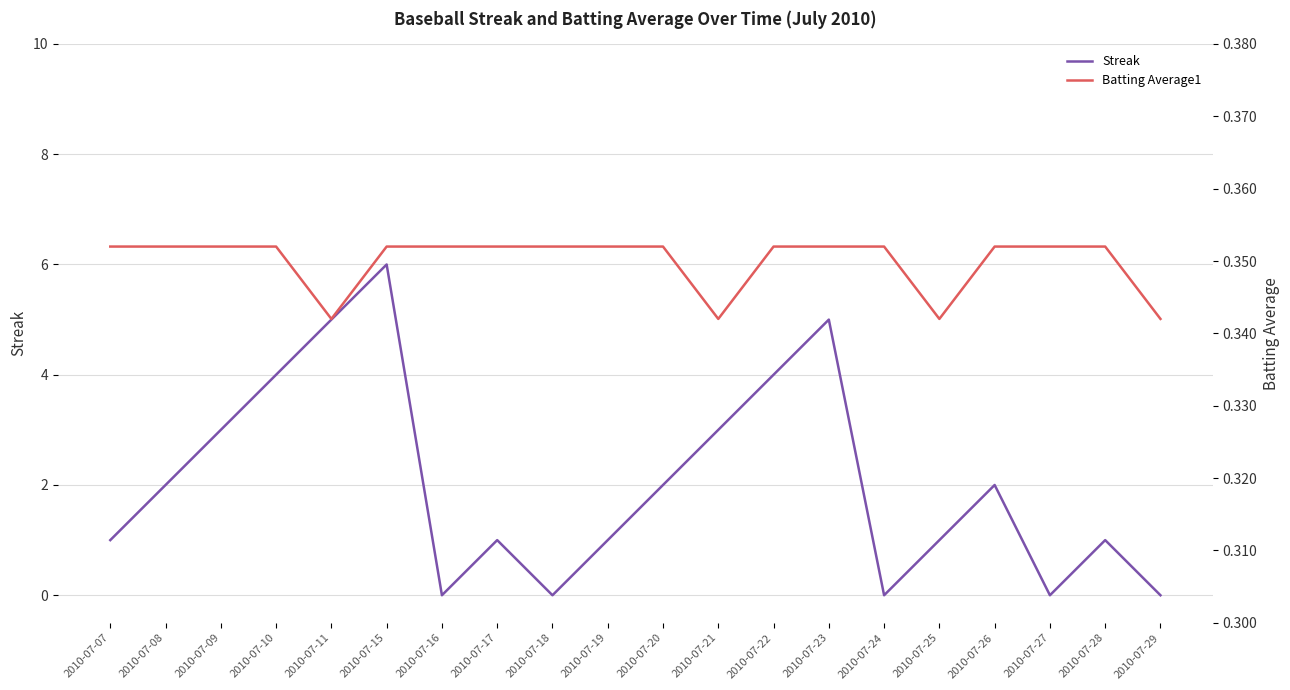

Which series has the largest range (max minus min)?

Streak